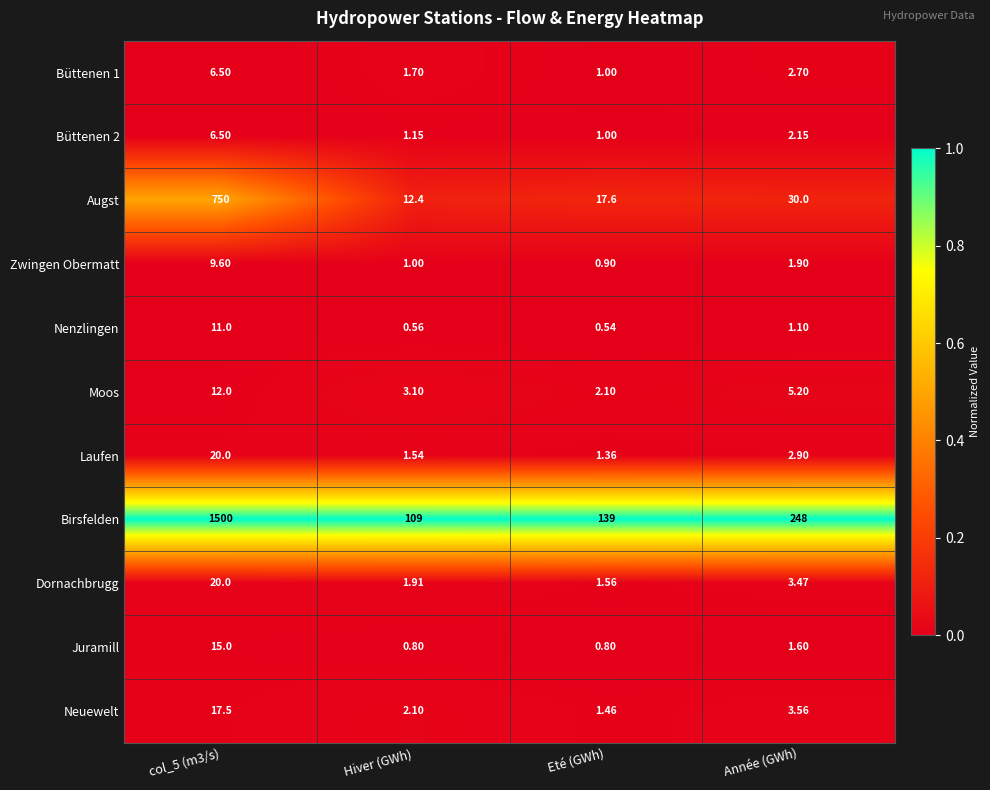

At which label is Nenzlingen closest to 5?

Année (GWh)